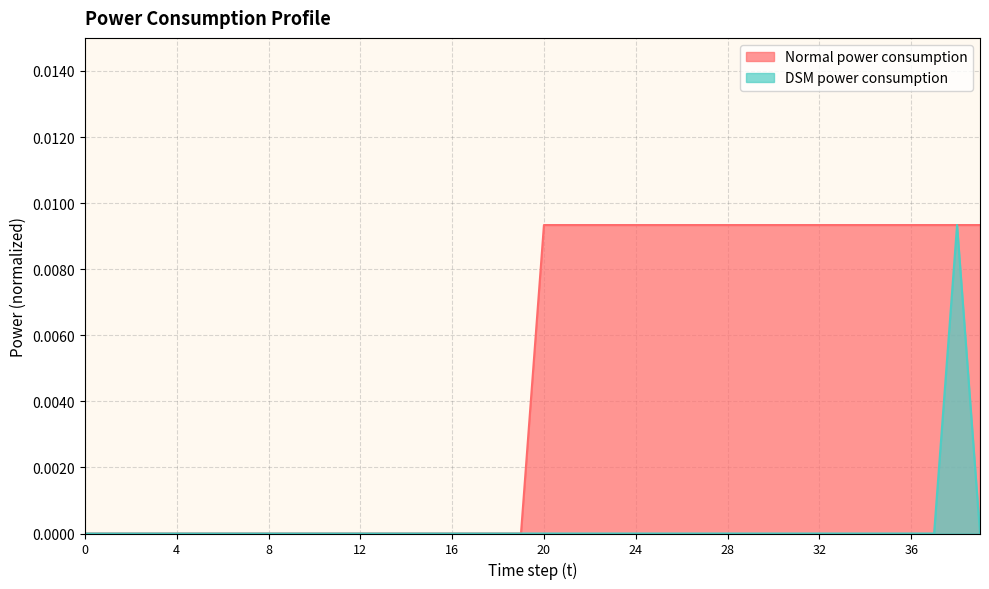

Which series has the largest total across all categories?

Normal power consumption